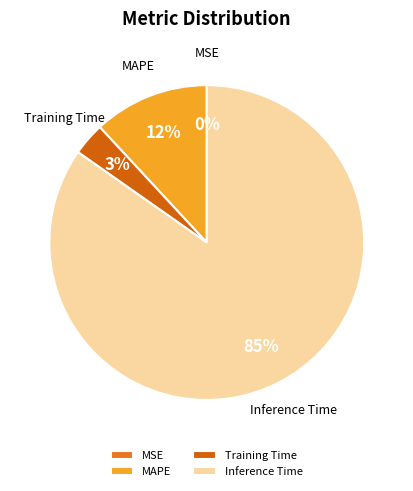

What is the majority slice?

Inference Time